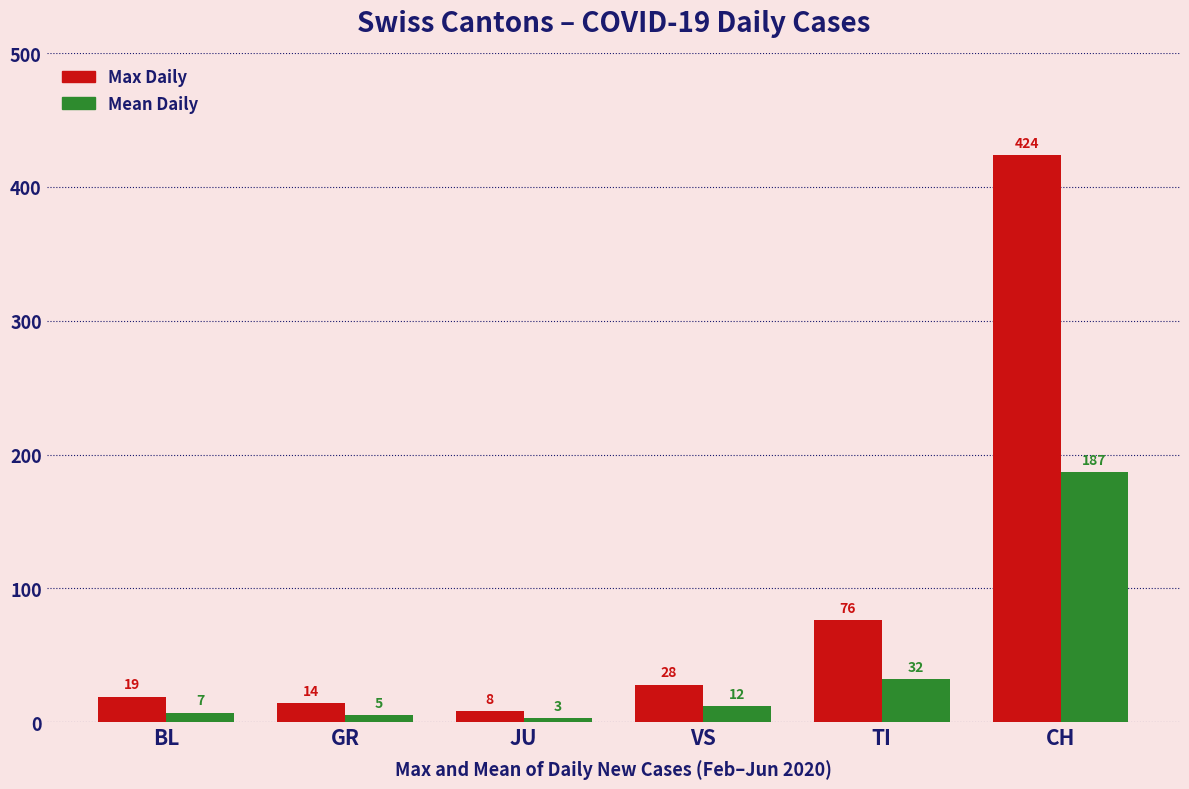

Rank the series at TI from lowest to highest value.

Mean Daily, Max Daily